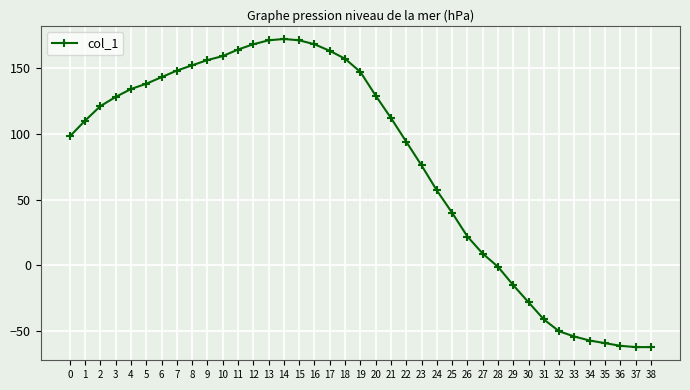

What is the value of the 31st point from the left?

-28